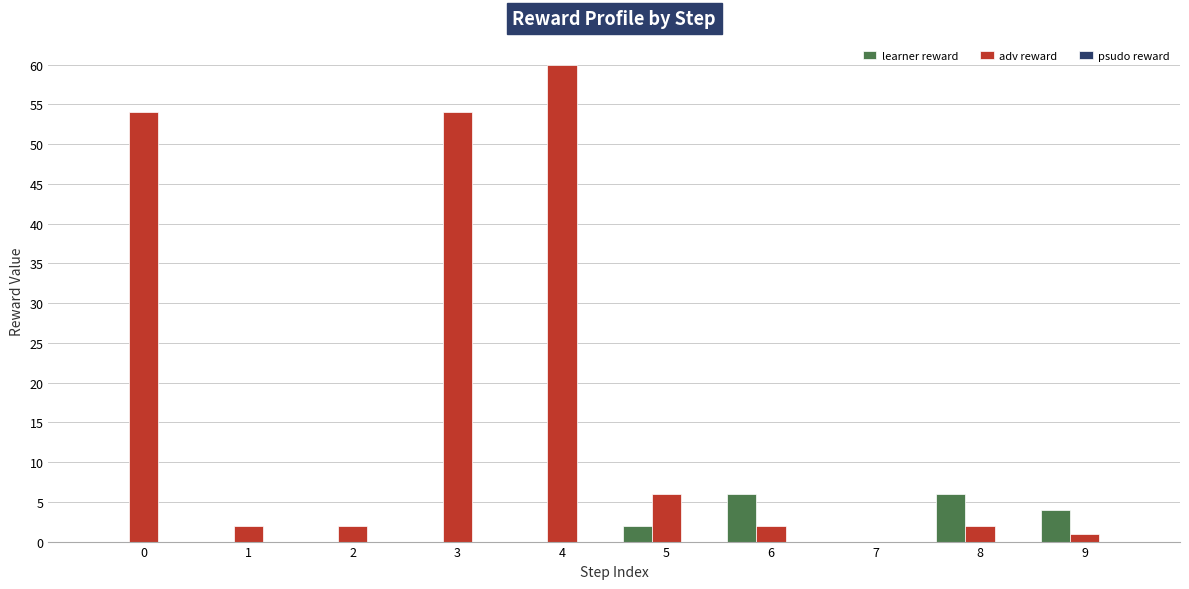

Does the chart contain stacked bars?

No